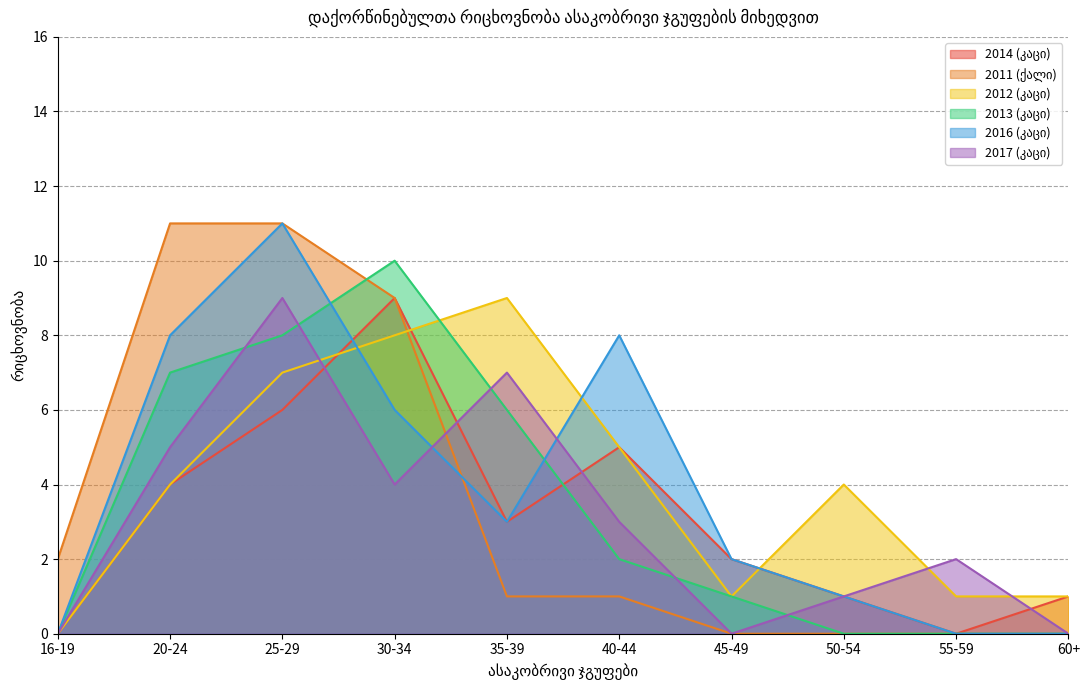

What is the sum of the 2011 (ქალი) values at 30-34 and 50-54?

9